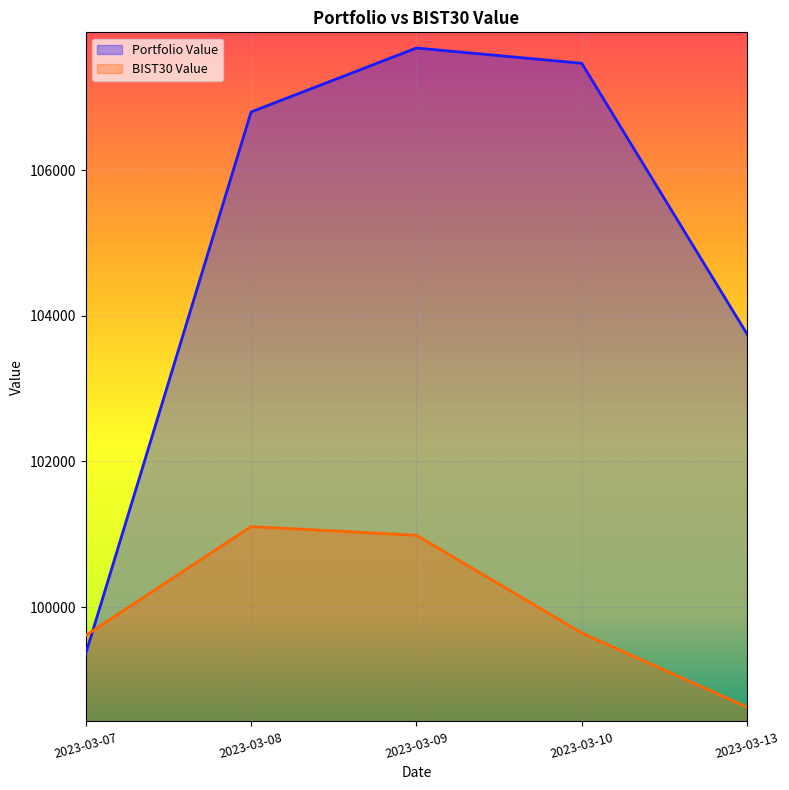

At which label is Portfolio Value closest to 103520?

2023-03-13